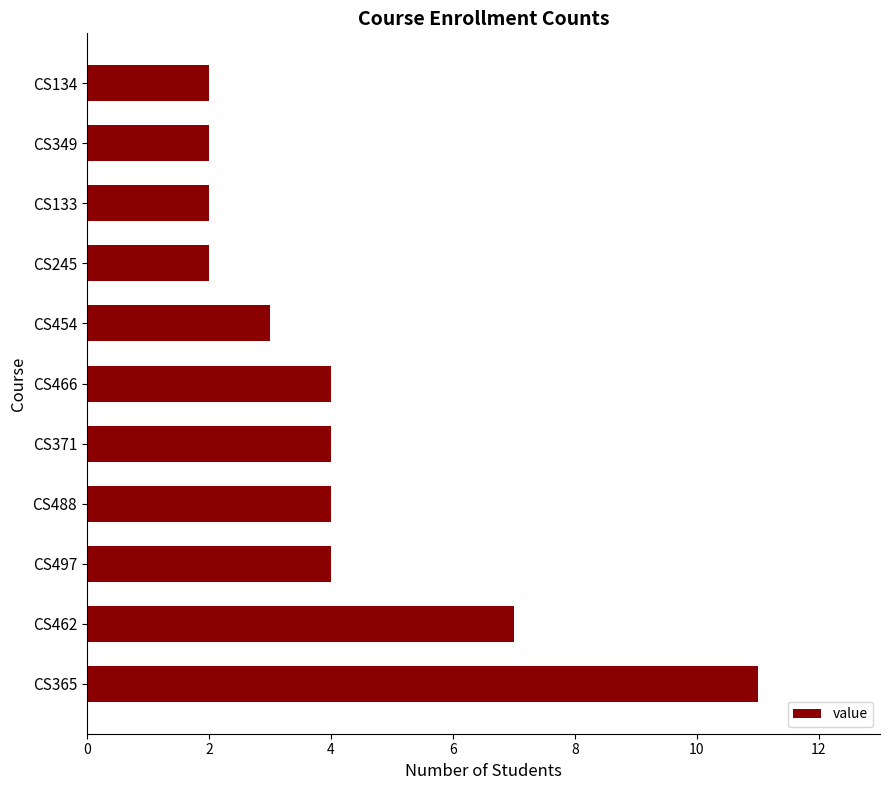

How many bars are there in total?

11